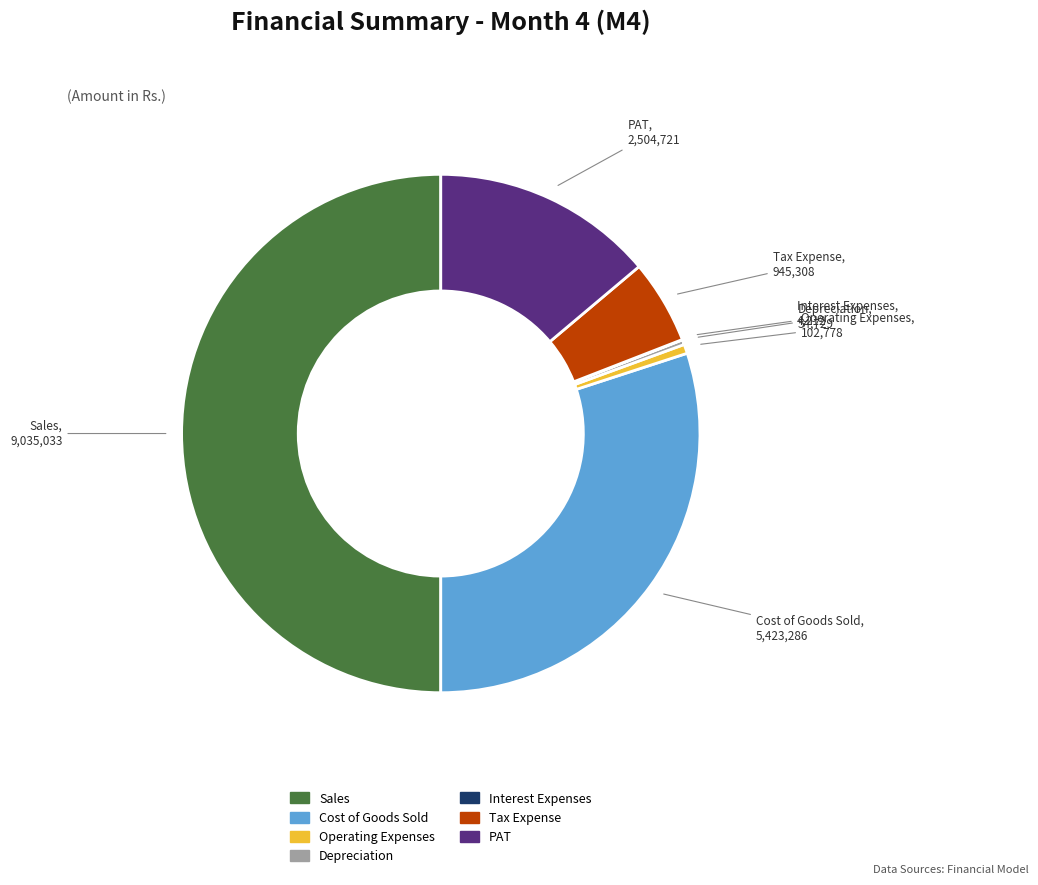

What is the largest slice in the pie chart?

Sales